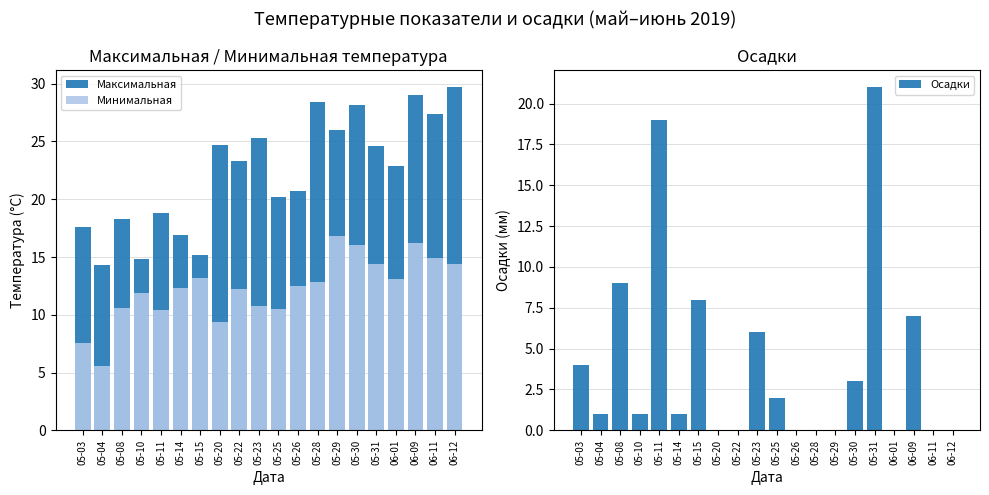

What is the value of the Минимальная bar at the 2nd from the left?

5.6